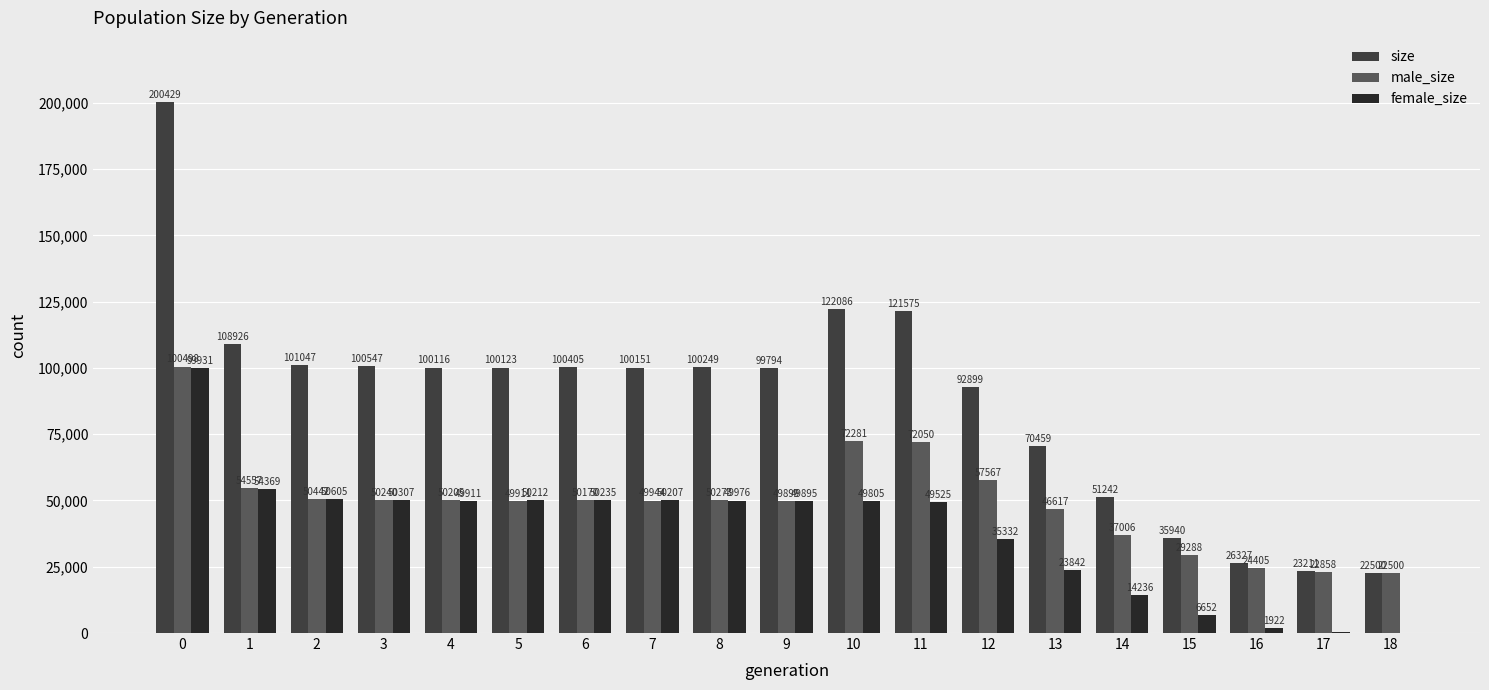

What is the spread (max minus min) of values at 2?

50605